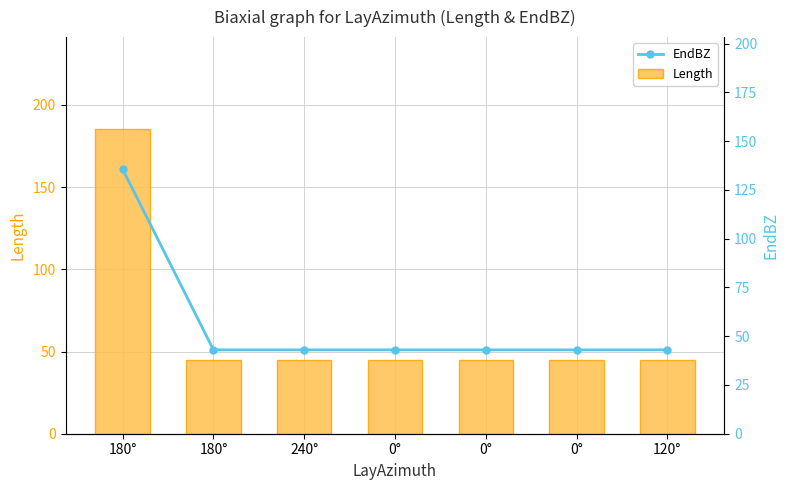

Which label corresponds to the largest value in the chart?

180°